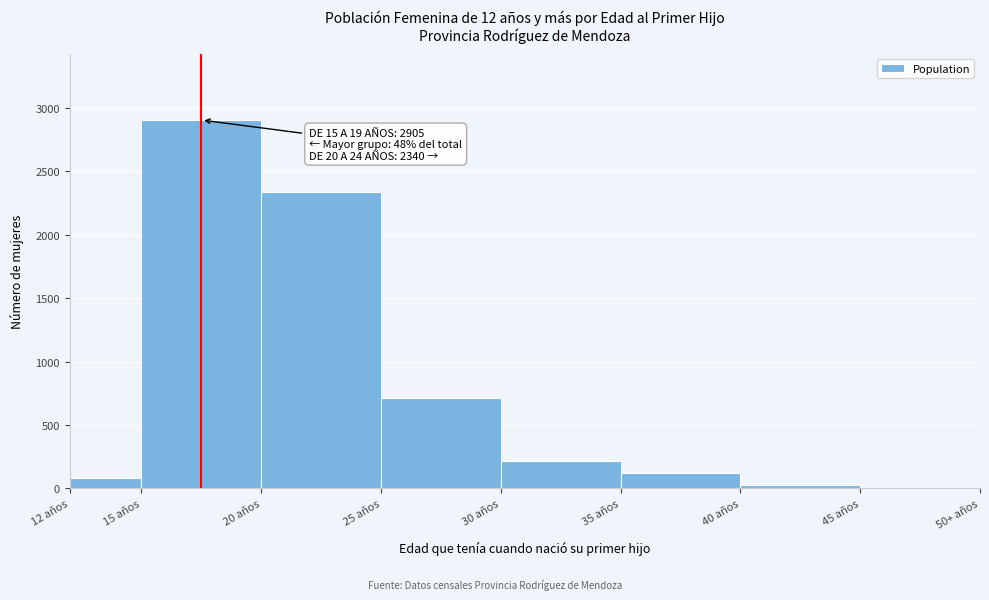

Reading right to left, extract all data points from this chart.

45 años=5	40 años=25	35 años=119	30 años=218	25 años=713	20 años=2340	15 años=2905	12 años=82